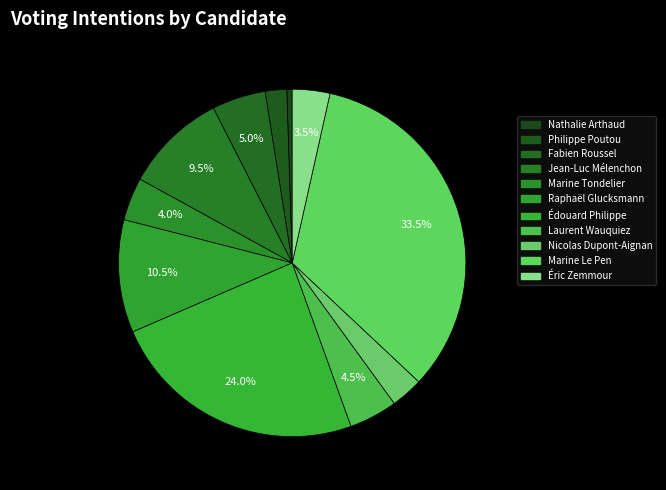

How many segments does this pie chart have?

11